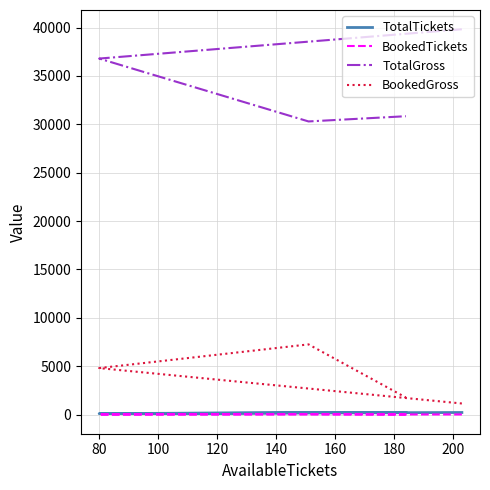

Reading right to left, transcribe all the data shown in this chart.

TotalTickets: 195	198	92	209
BookedTickets: 11	47	12	6
TotalGross: 30840	30300	36800	39830
BookedGross: 1760	7250	4800	1140